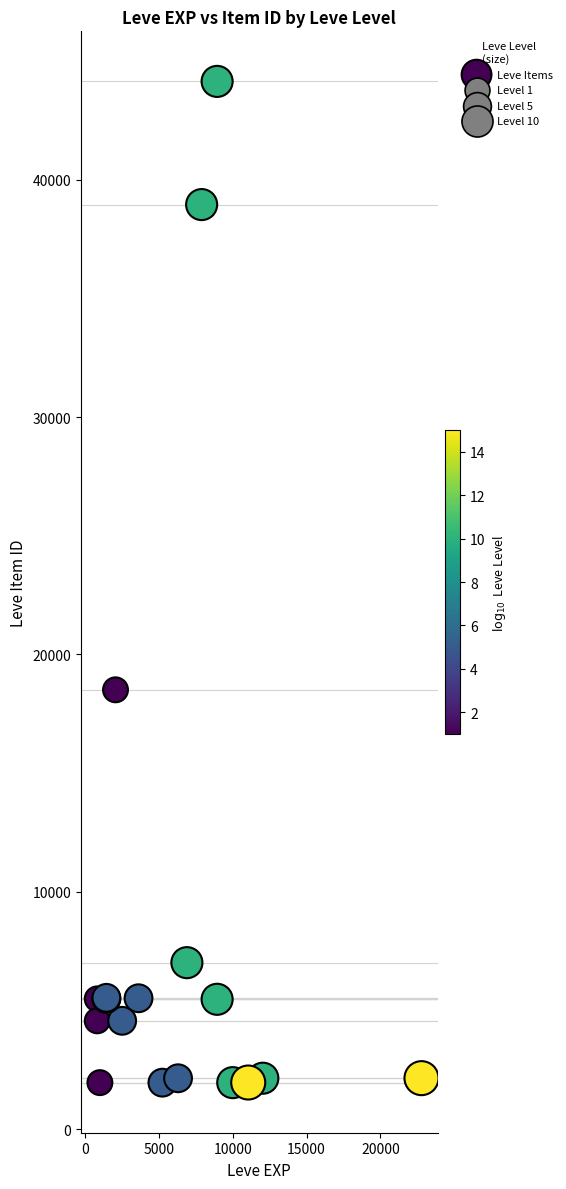

What Y value in the scatter plot is closest to 23052?

18511